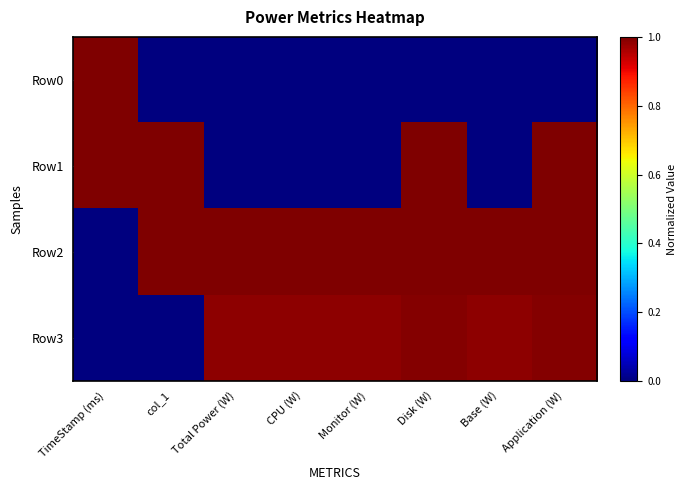

List the series in order of their overall mean, highest first.

Row2, Row3, Row1, Row0